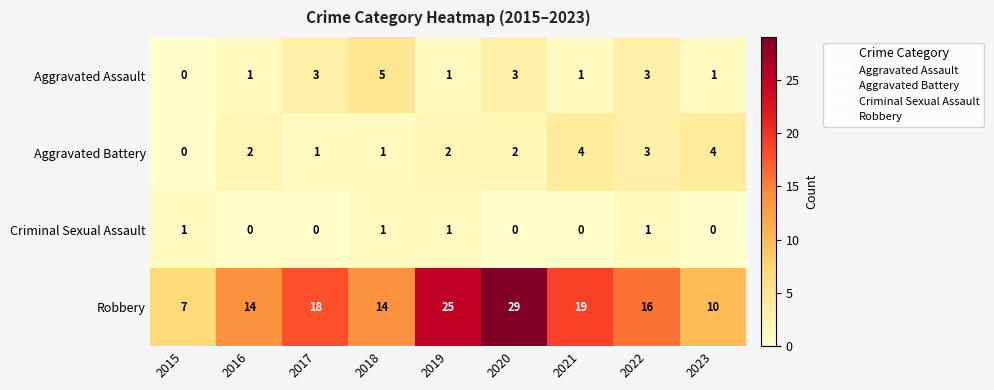

What is the sum of the Aggravated Assault values at 2022 and 2016?

4